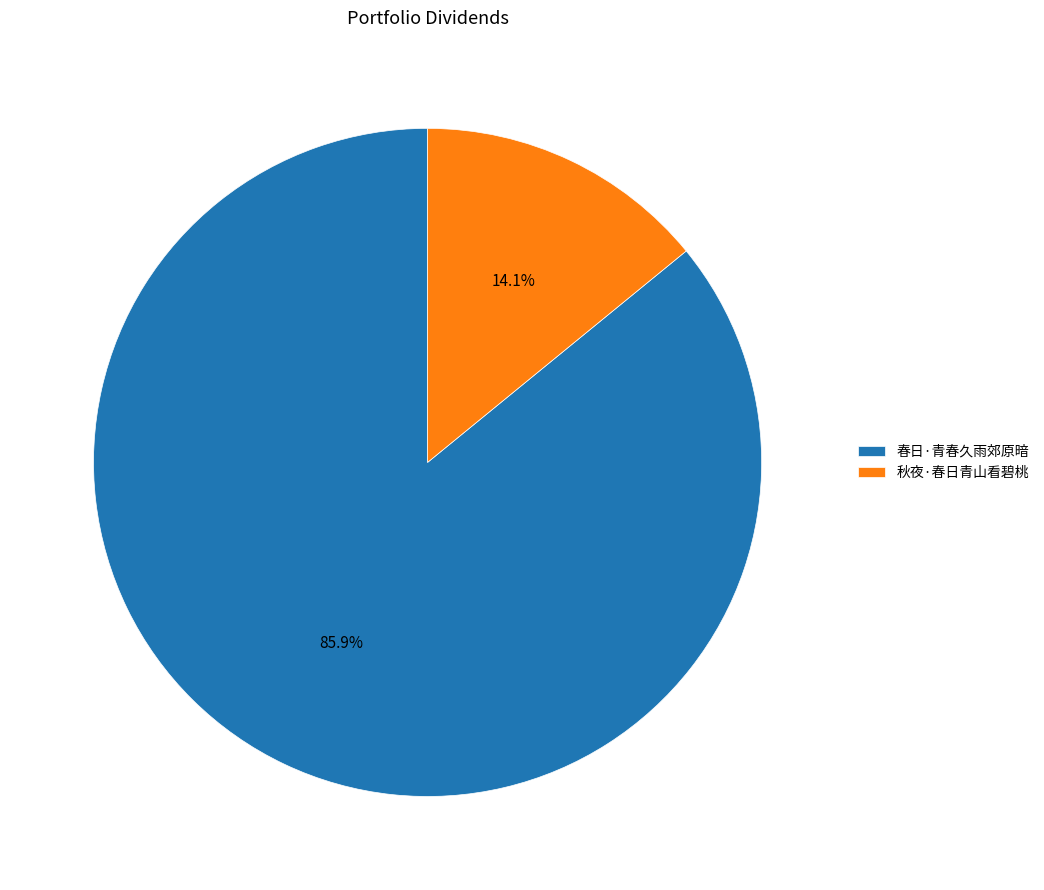

What is the majority slice?

春日·青春久雨郊原暗